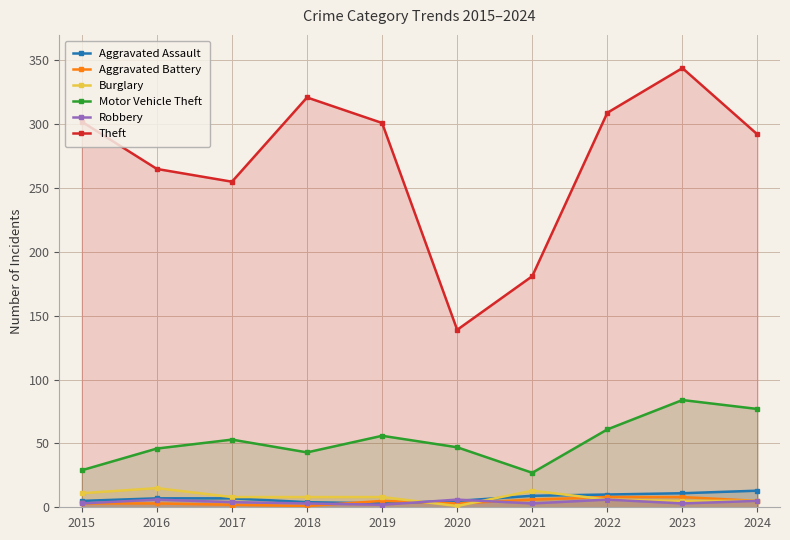

At which label does Burglary first exceed 8?

2015